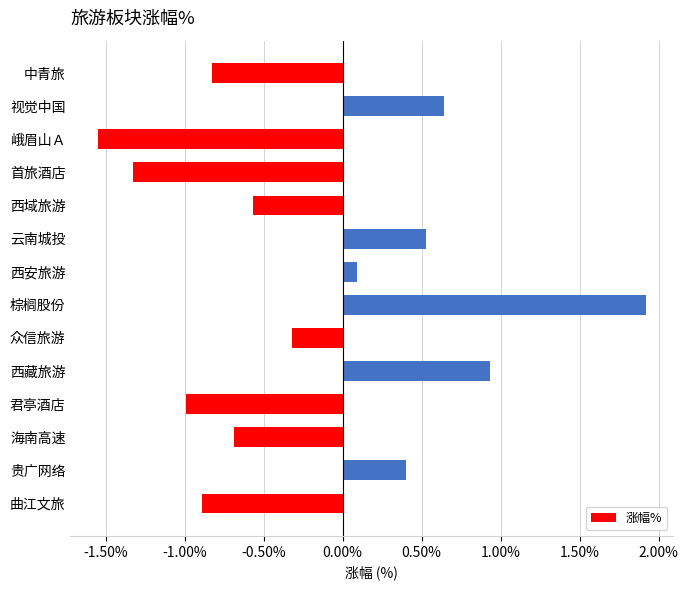

List the labels in order of value, largest first.

棕榈股份, 西藏旅游, 视觉中国, 云南城投, 贵广网络, 西安旅游, 众信旅游, 西域旅游, 海南高速, 中青旅, 曲江文旅, 君亭酒店, 首旅酒店, 峨眉山Ａ